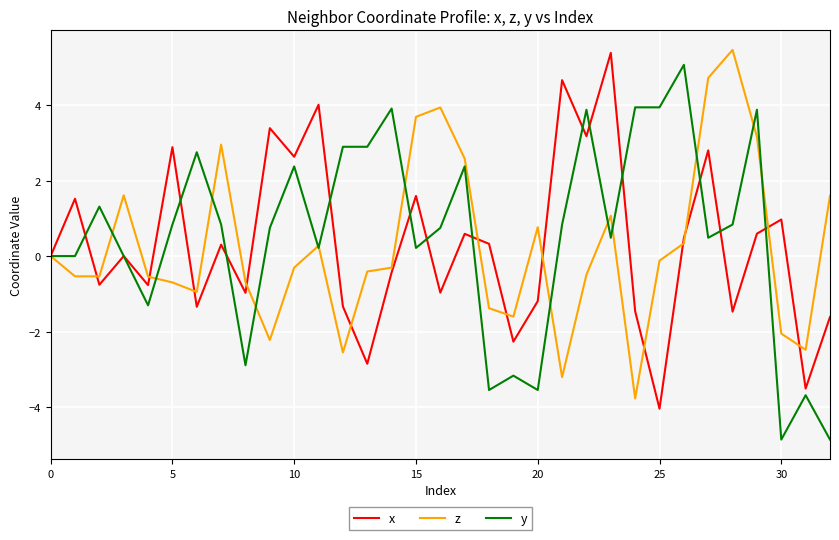

What is the minimum value for y?

-4.9